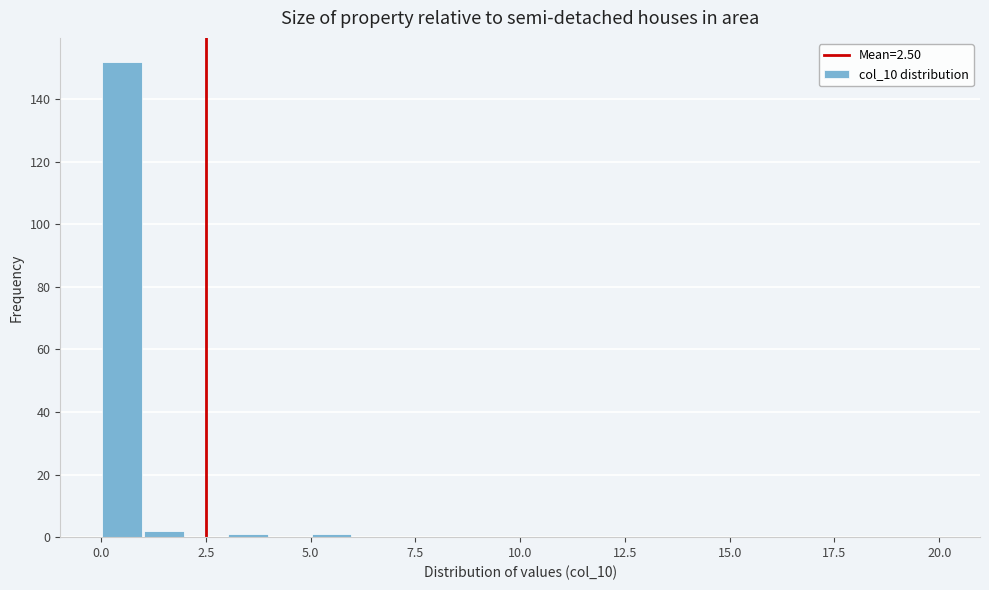

Read against the x-axis, roughly where is the centre of the tallest bar?

0.5